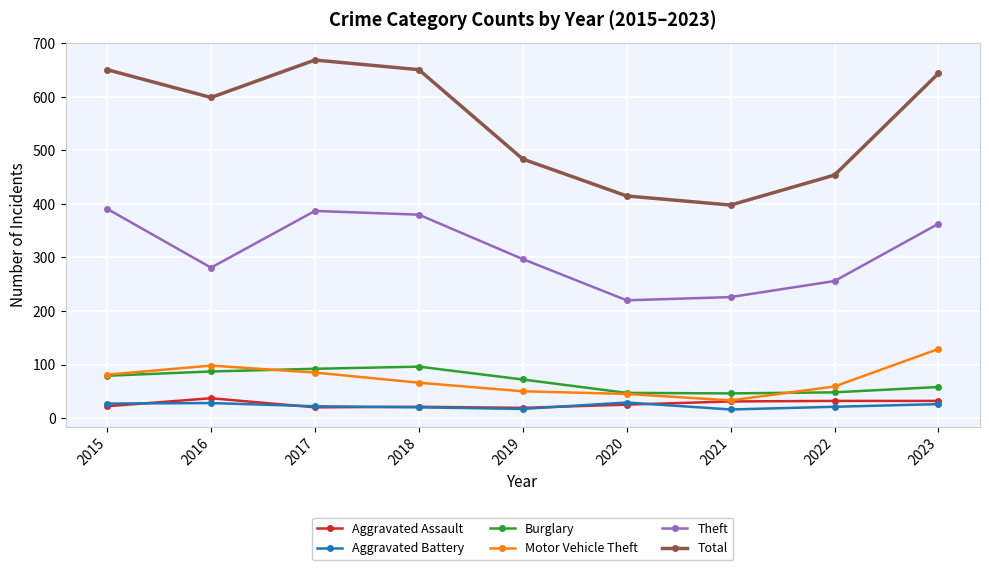

What is the difference between the maximum and minimum values in the Theft series?

171